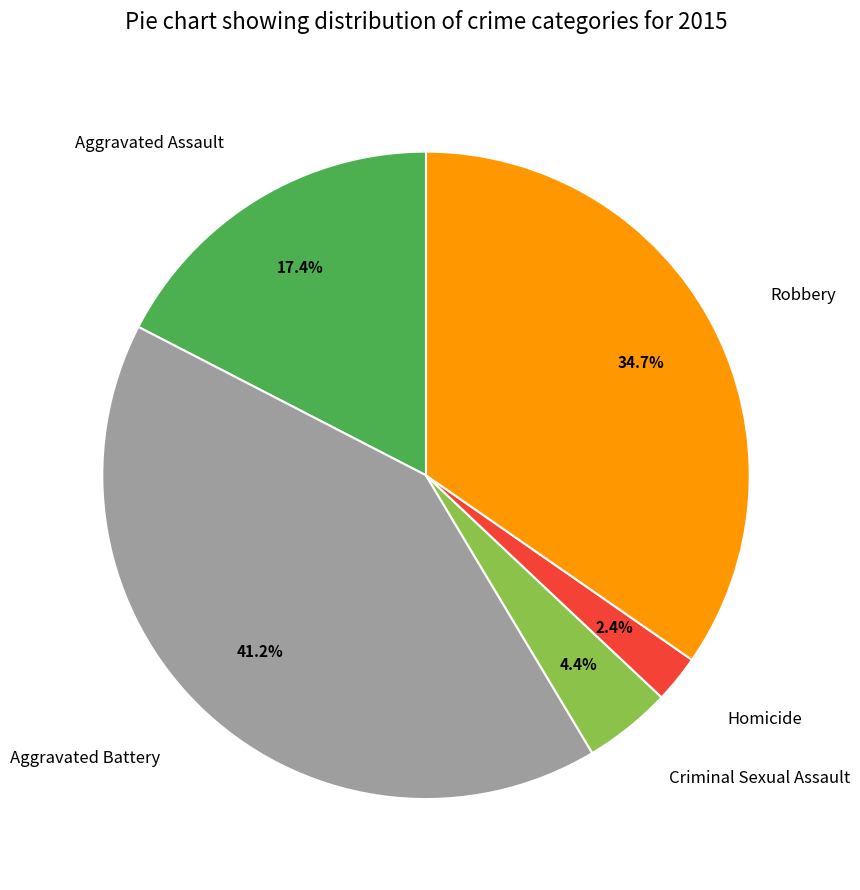

Do Robbery and Aggravated Battery together represent more than half of the pie?

Yes